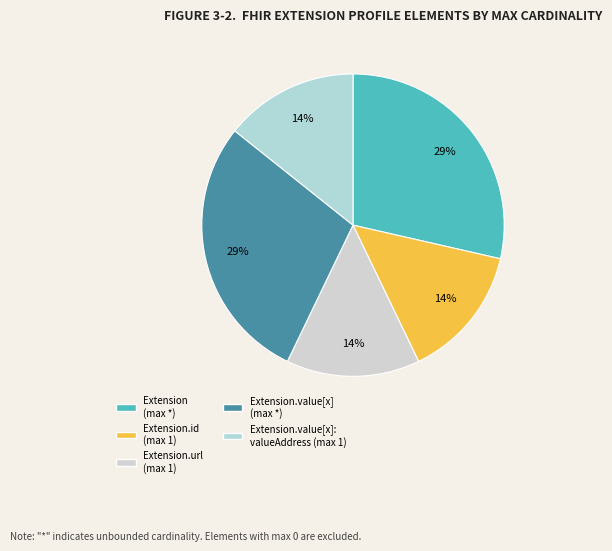

How many slices are in this pie chart?

5